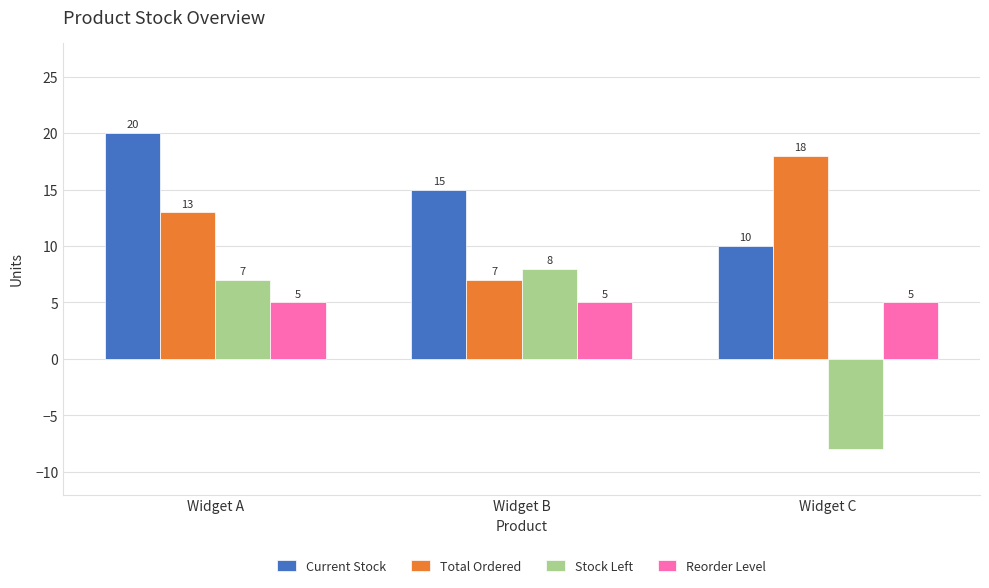

Count the Total Ordered values in the range 7 to 18.

3